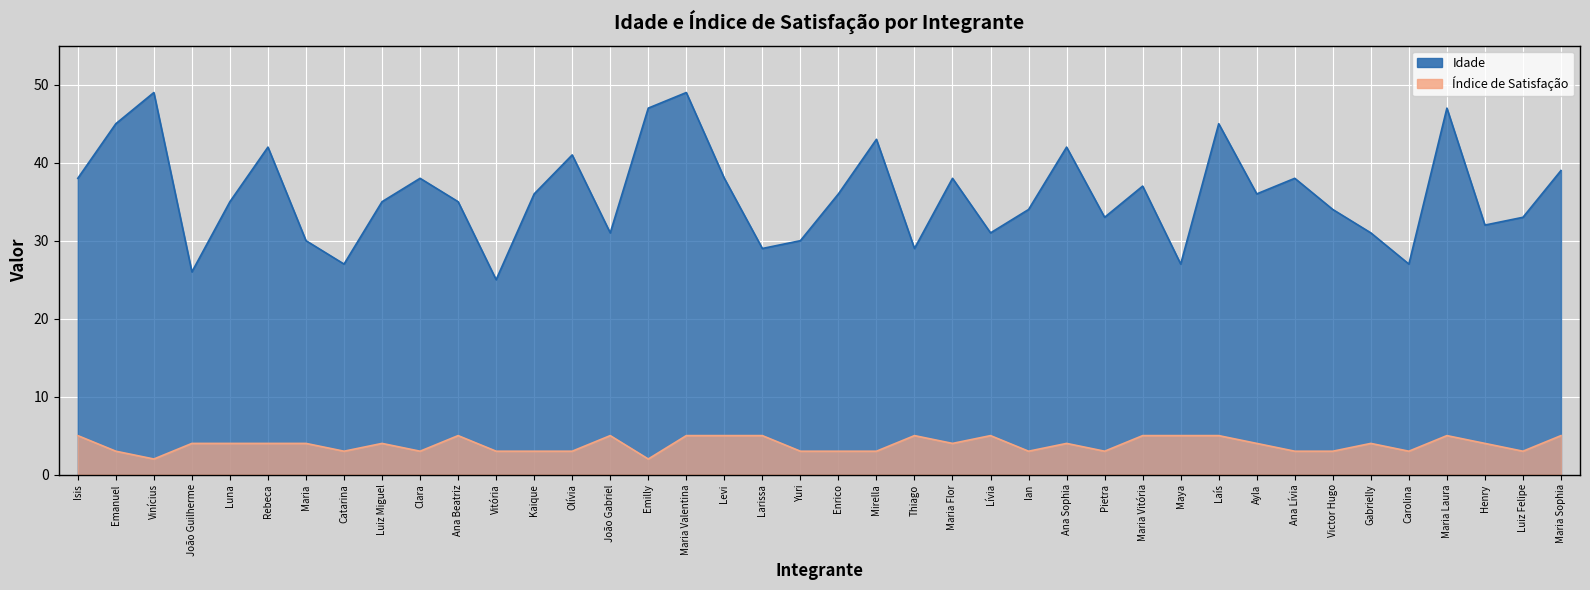

At which label does Índice de Satisfação first exceed 4?

Isis